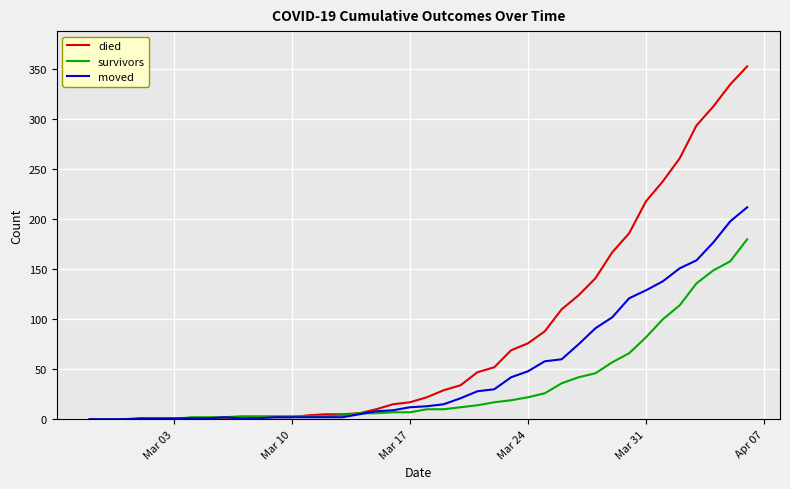

What is the maximum value shown in the chart?

353